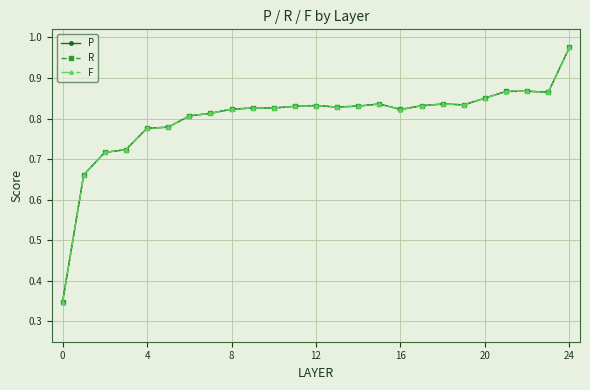

Count the number of categories in the chart.

25